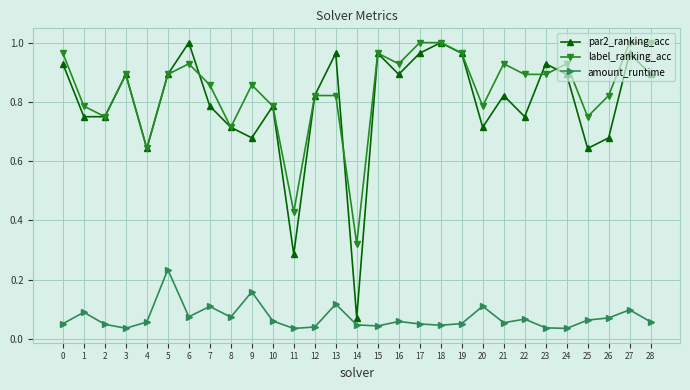

True or false: label_ranking_acc and amount_runtime cross at least once.

False